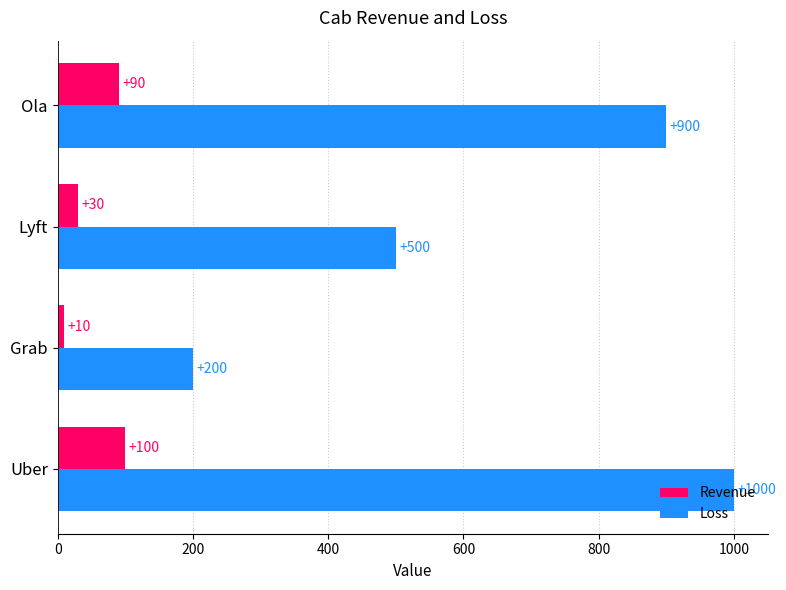

What is the difference between the maximum and minimum values in the Revenue series?

90